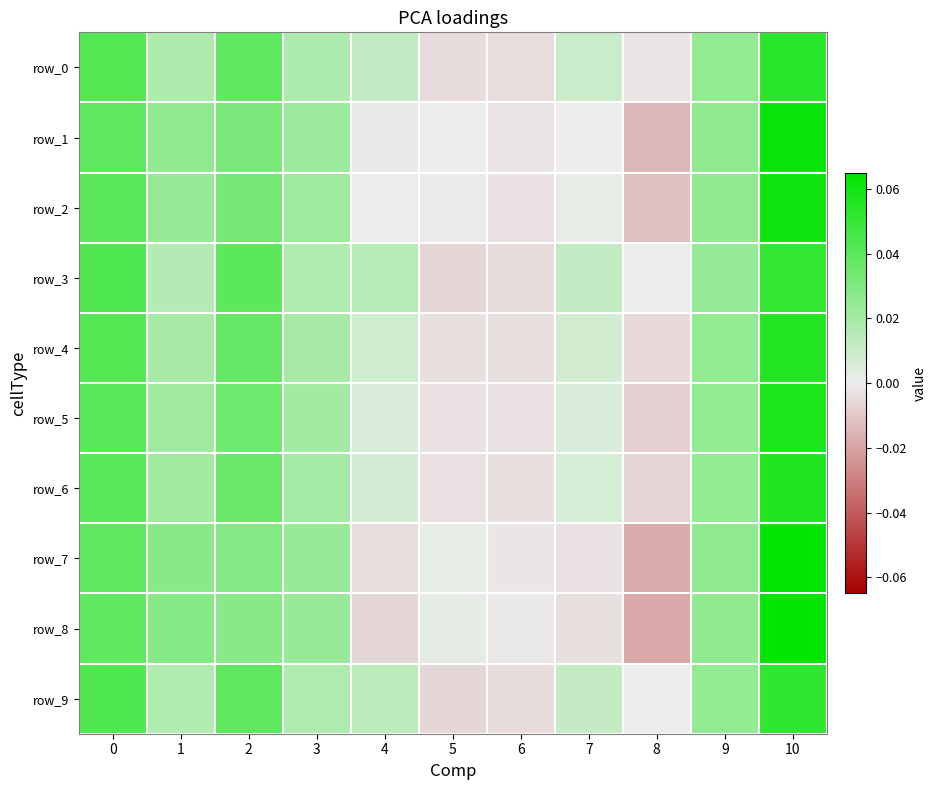

How many values in the row_2 series are below 0?

3